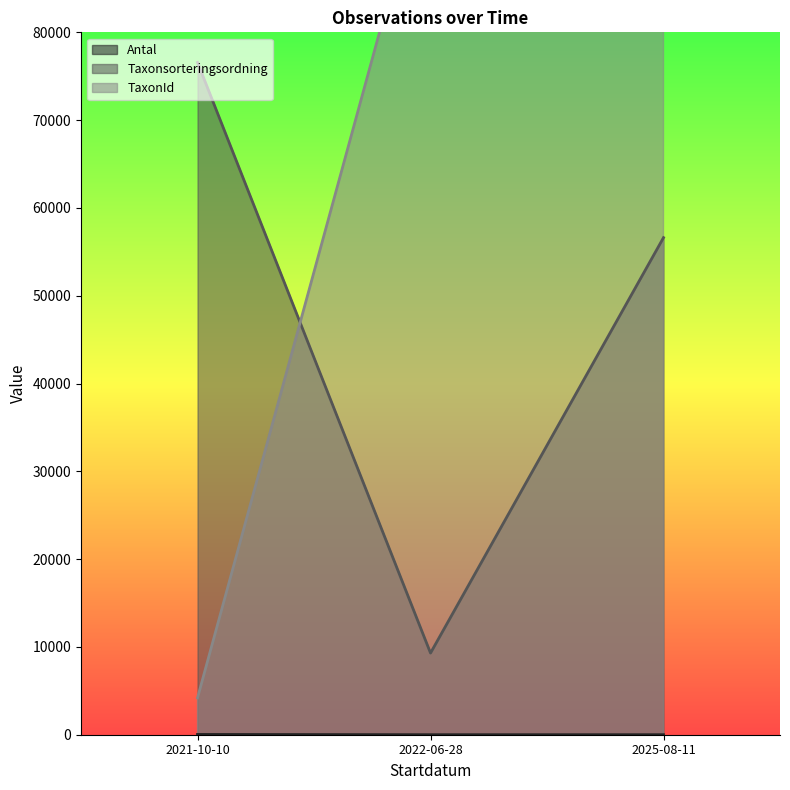

Reading left to right, transcribe all the data shown in this chart.

Antal: 30	1	1
Taxonsorteringsordning: 76570	9302	56618
TaxonId: 4196	101246	100053